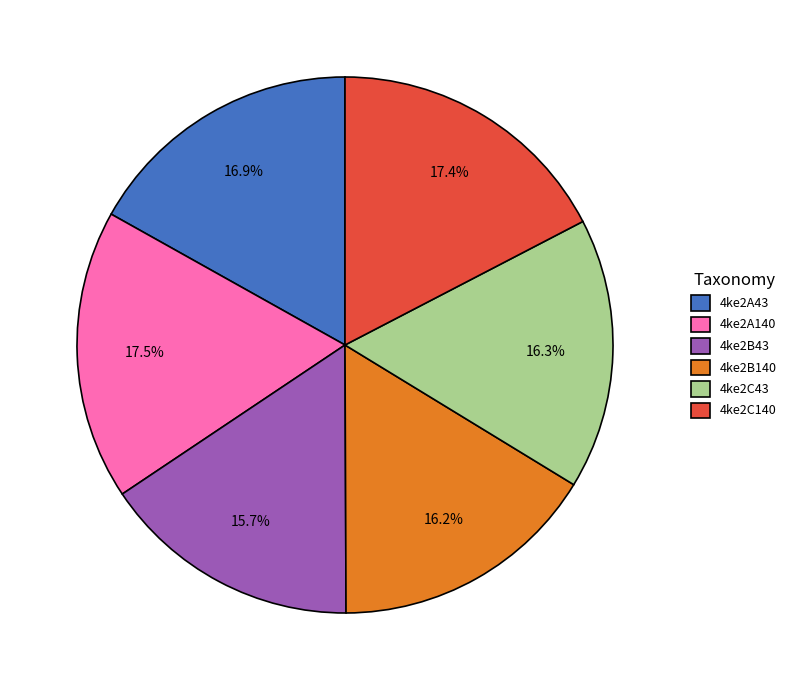

To the nearest percent, what is the difference between the 4ke2C43 and 4ke2A43 slice percentages?

1%